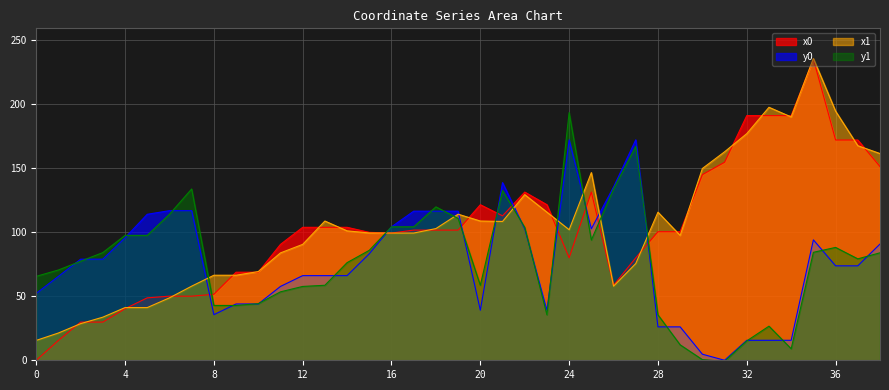

What is the difference between the second highest and minimum values in the x0 series?

191.3